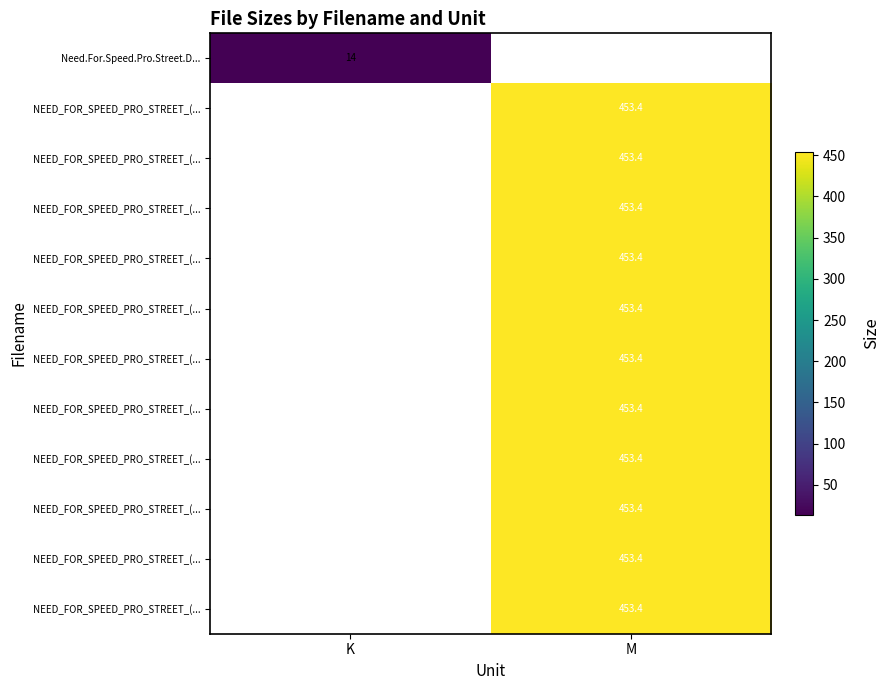

Count the number of data series in this chart.

12